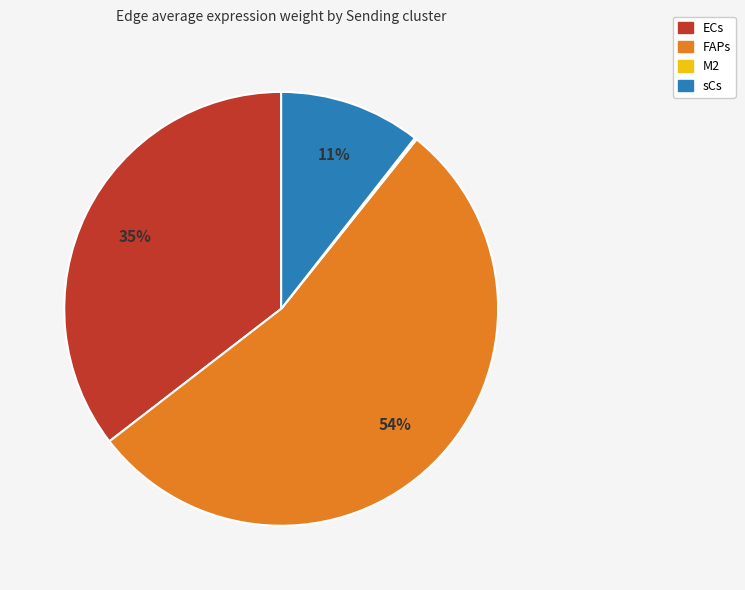

Does FAPs represent more than half of the total?

Yes